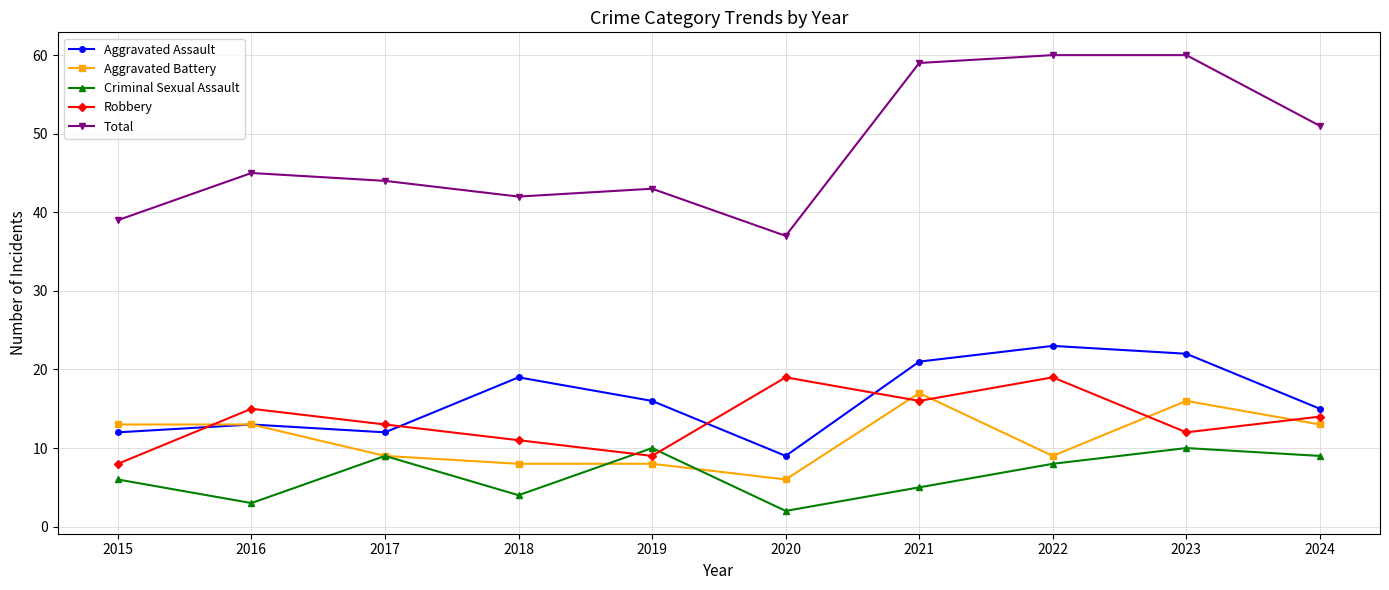

At which label is Robbery closest to 13?

2017